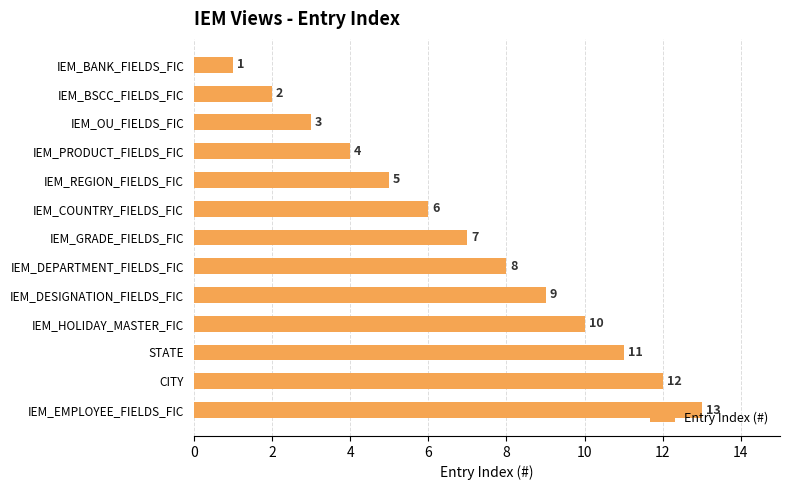

What is the minimum value shown in the chart?

1